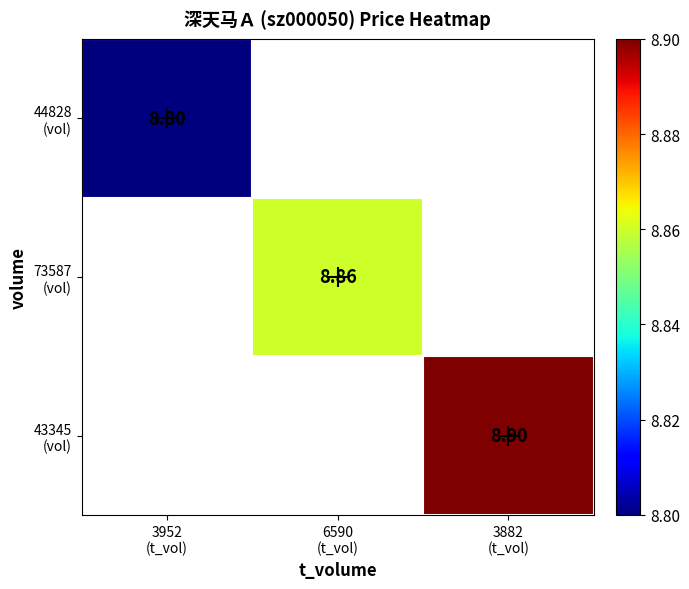

At which category does the chart reach its peak across all series?

3882
(t_vol)